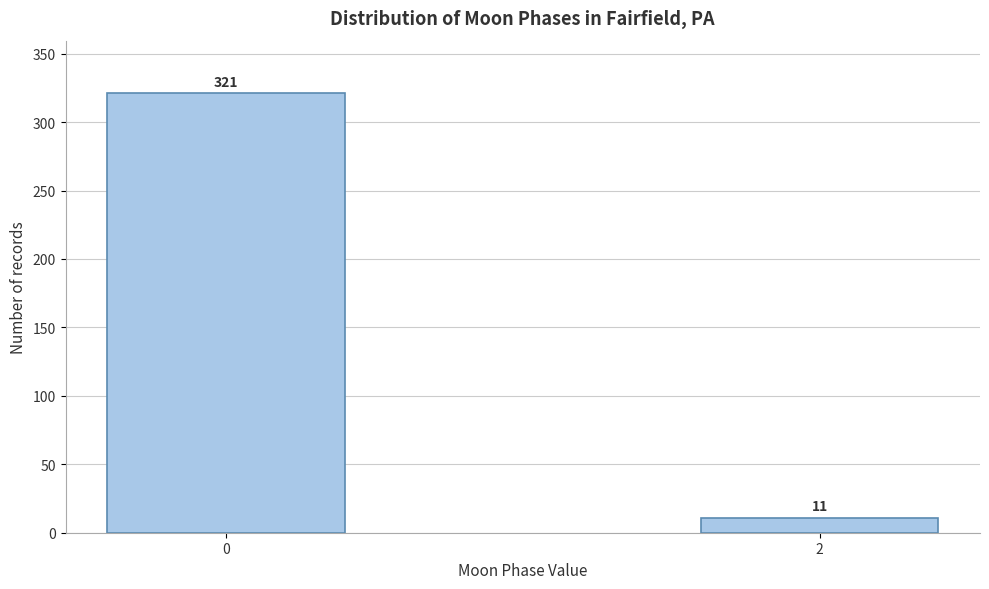

Reading left to right, transcribe all the data shown in this chart.

0=321	2=11